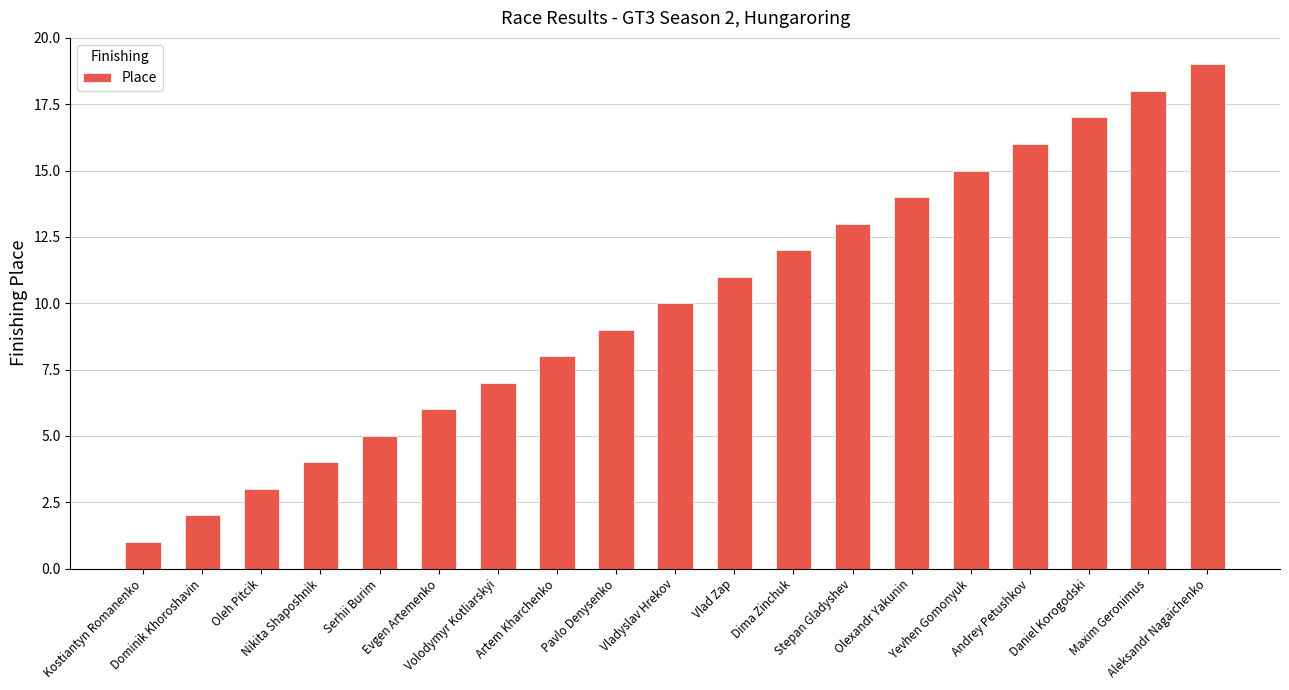

What is the label of the 1st bar from the left?

Kostiantyn Romanenko